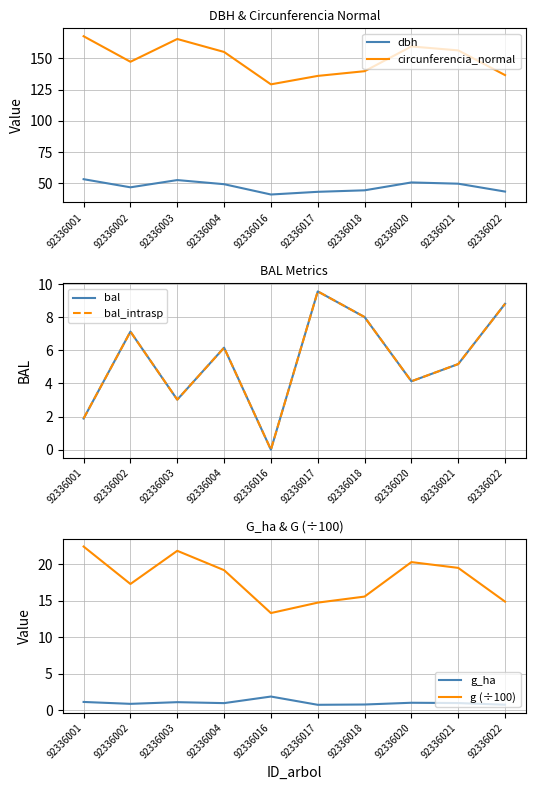

Reading left to right, transcribe all the data shown in this chart.

dbh: 53.4	46.9	52.7	49.4	41.1	43.3	44.5	50.8	49.8	43.5
circunferencia_normal: 167.8	147.3	165.6	155.2	129.3	136.0	139.8	159.6	156.4	136.7
bal: 1.9	7.1	3.0	6.2	0.0	9.6	8.0	4.1	5.2	8.8
bal_intrasp: 1.9	7.1	3.0	6.2	0.0	9.6	8.0	4.1	5.2	8.8
g_ha: 1.1	0.9	1.1	1.0	1.9	0.8	0.8	1.0	1.0	0.8
g (÷100): 22.4	17.3	21.8	19.2	13.3	14.7	15.6	20.3	19.5	14.9